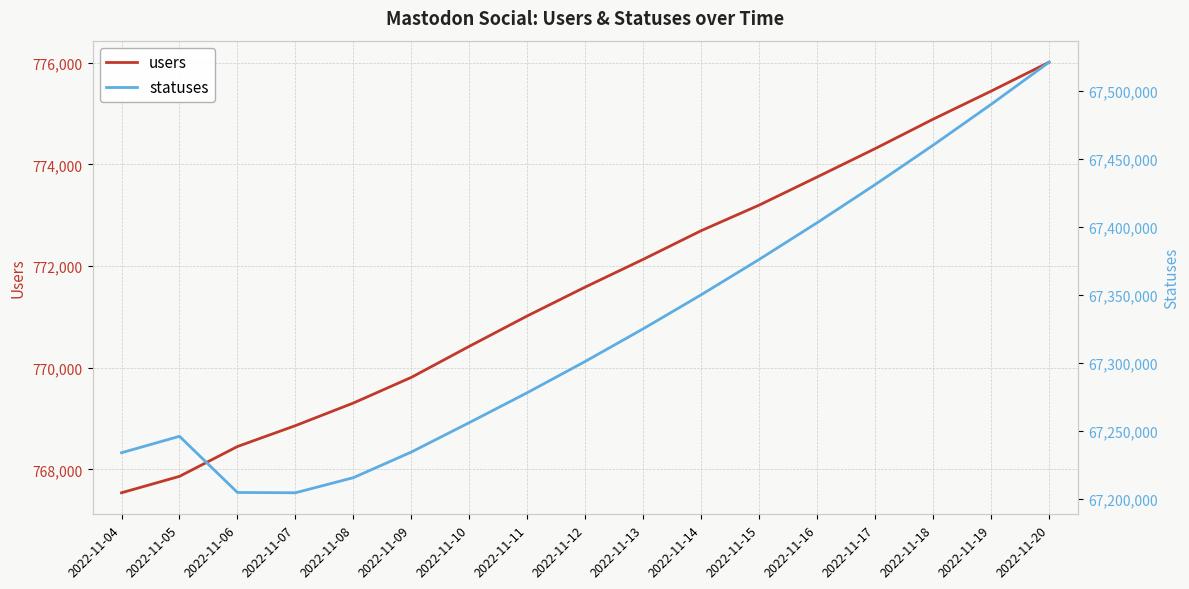

Which category has the lowest value in the statuses series?

2022-11-07